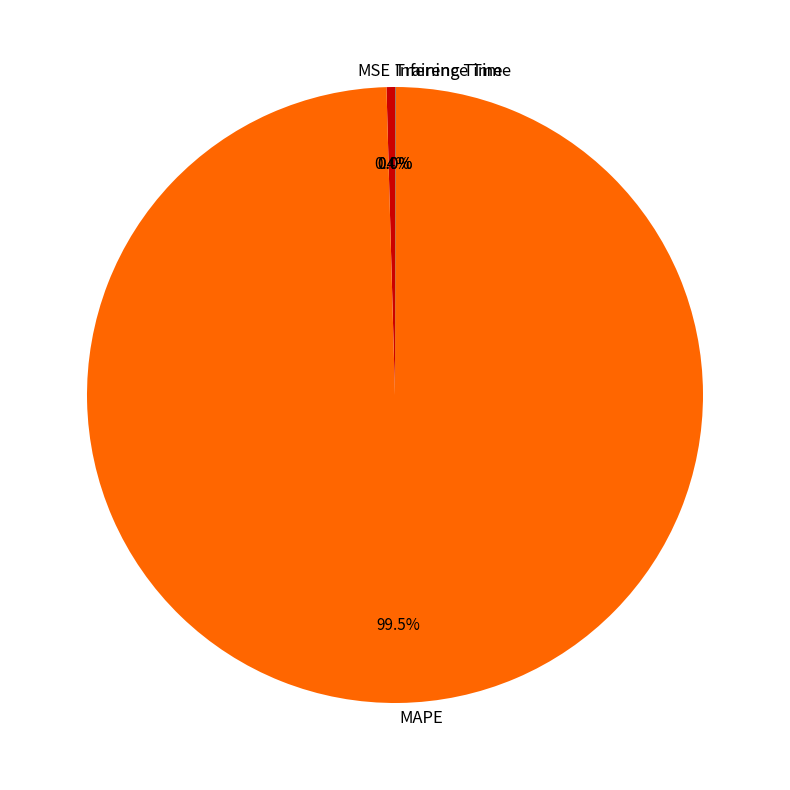

Which slice represents more than half of the pie?

MAPE